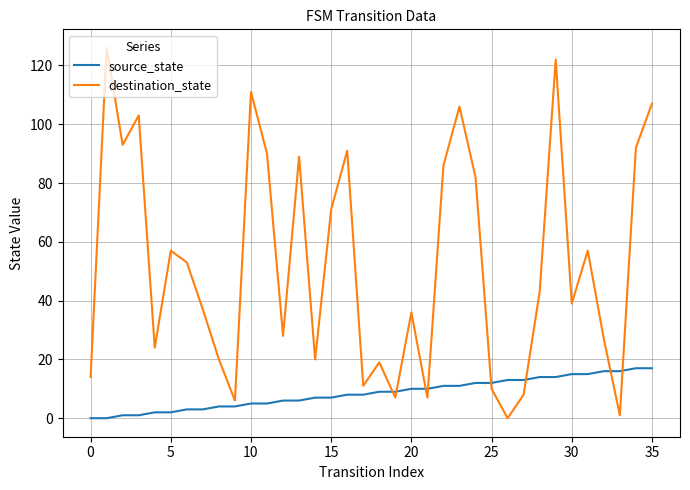

Which series ends up on top after the final intersection of source_state and destination_state?

destination_state